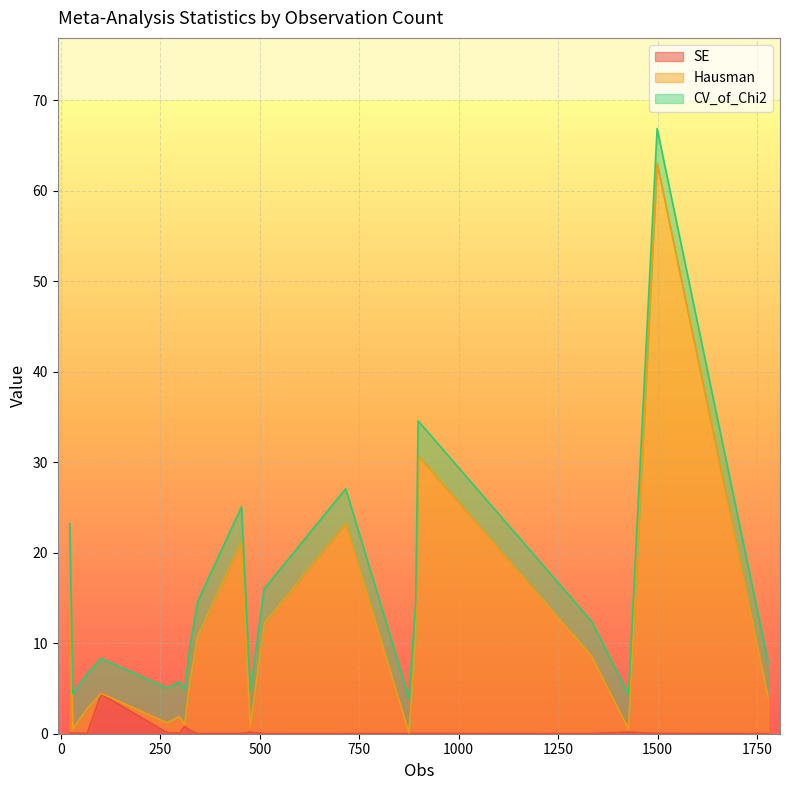

What is the maximum value for SE?

4.4